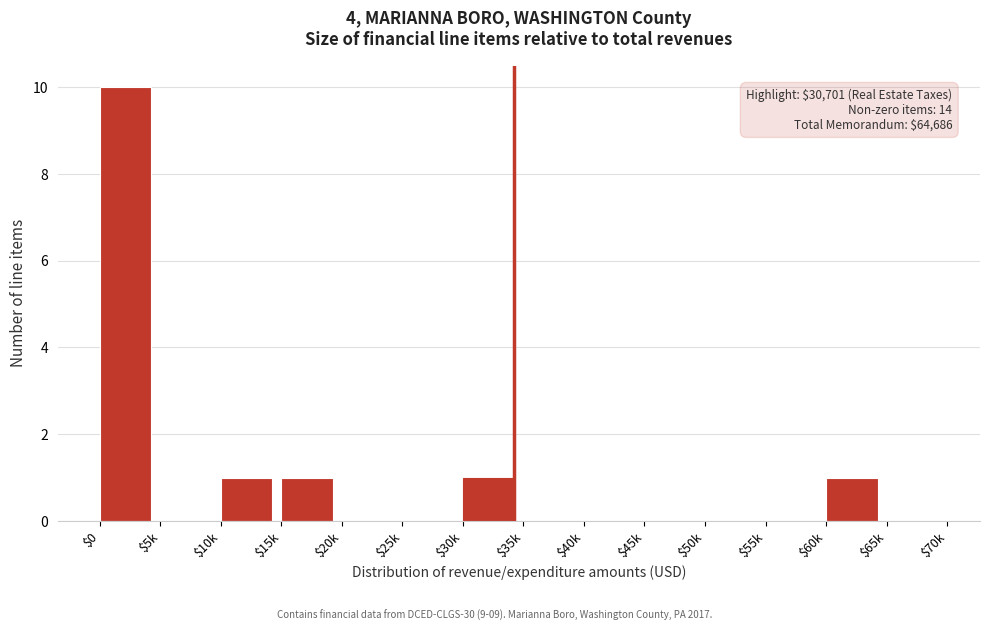

What is the greatest value displayed?

10